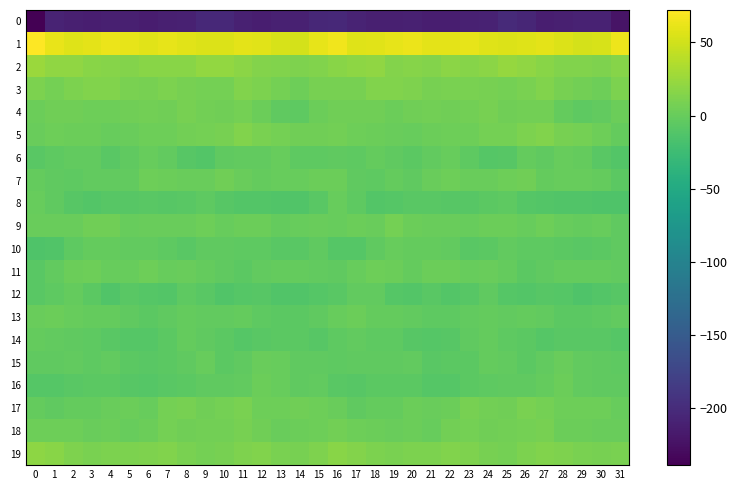

Rank the series at 17 from lowest to highest value.

row_0, row_10, row_16, row_8, row_6, row_7, row_15, row_17, row_12, row_14, row_11, row_13, row_9, row_18, row_5, row_4, row_3, row_19, row_2, row_1